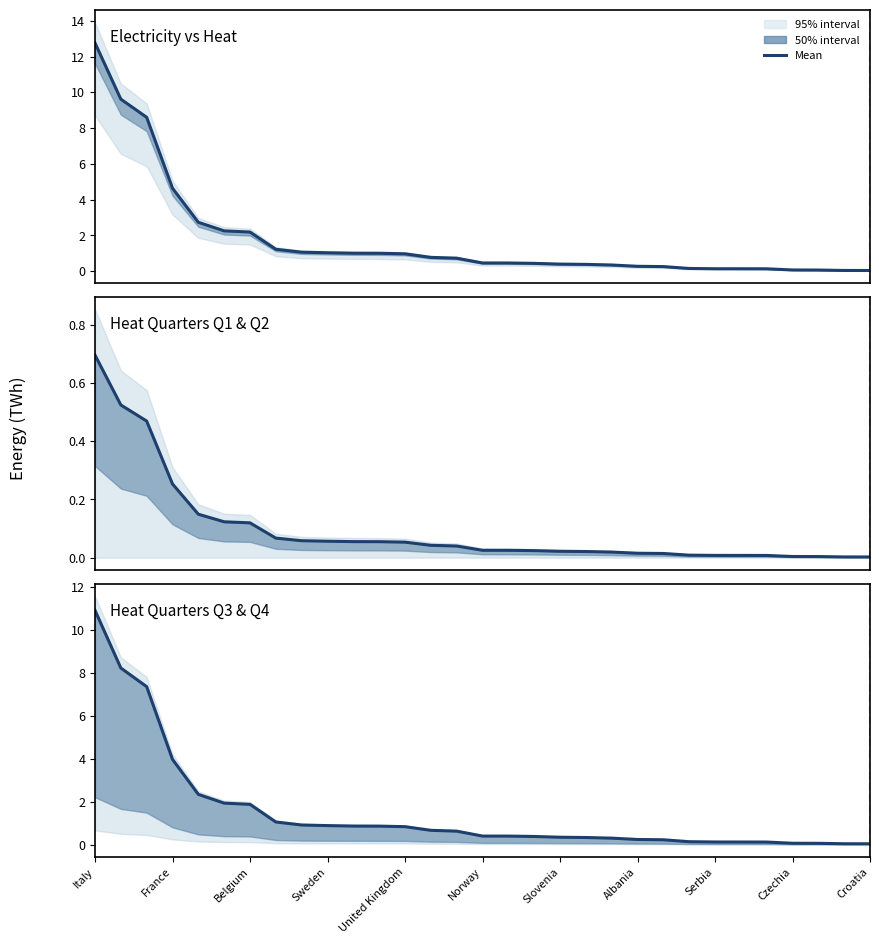

True or false: Electricity vs Heat has more than 2 interior local peaks.

False